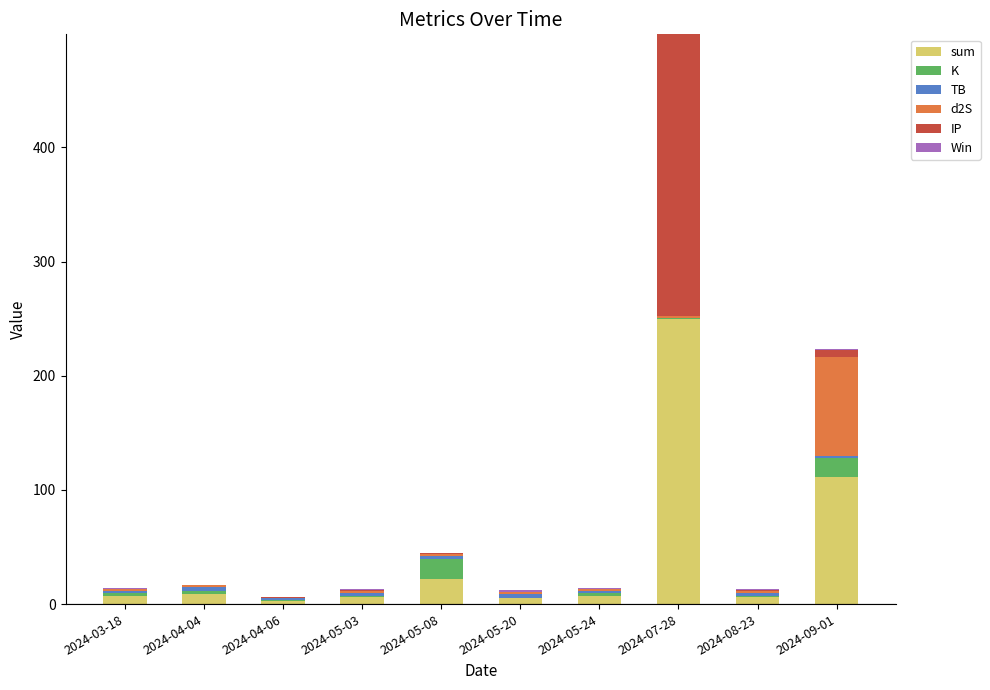

At which category is the sum across all series the highest?

2024-07-28